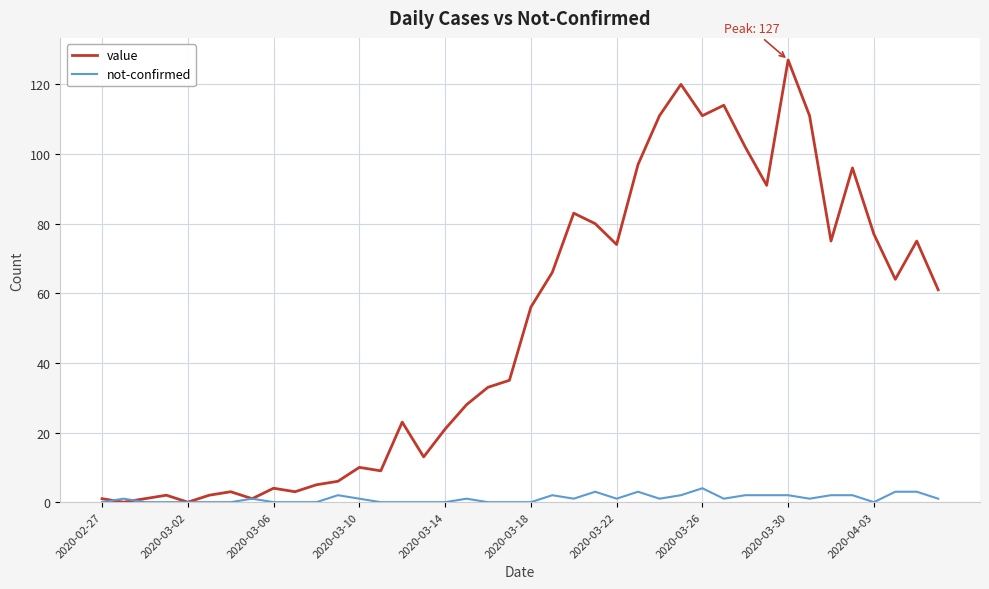

How many lines are shown in the chart?

2